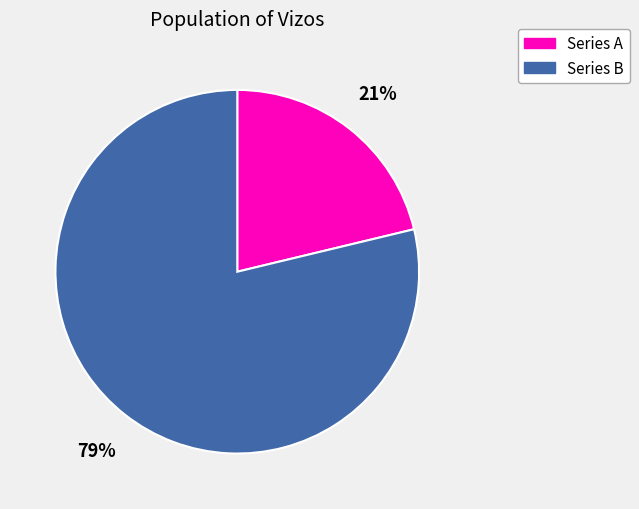

To the nearest percent, what is the difference between the largest and smallest slice percentages?

58%